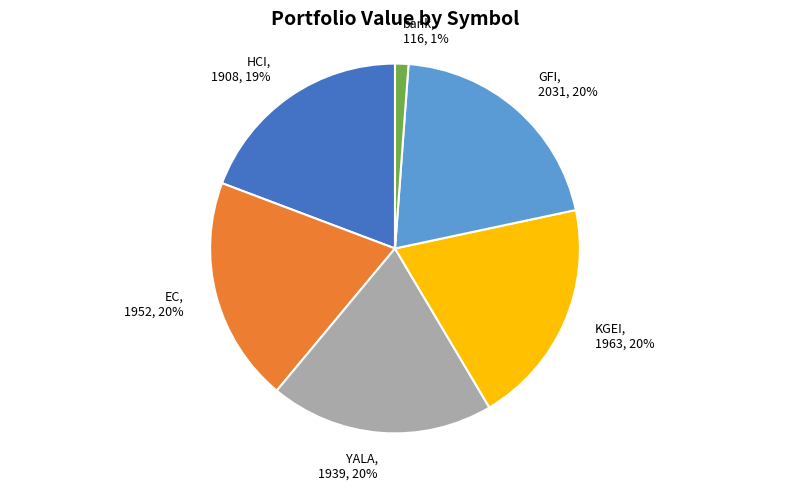

Does HCI account for over 50% of the chart?

No